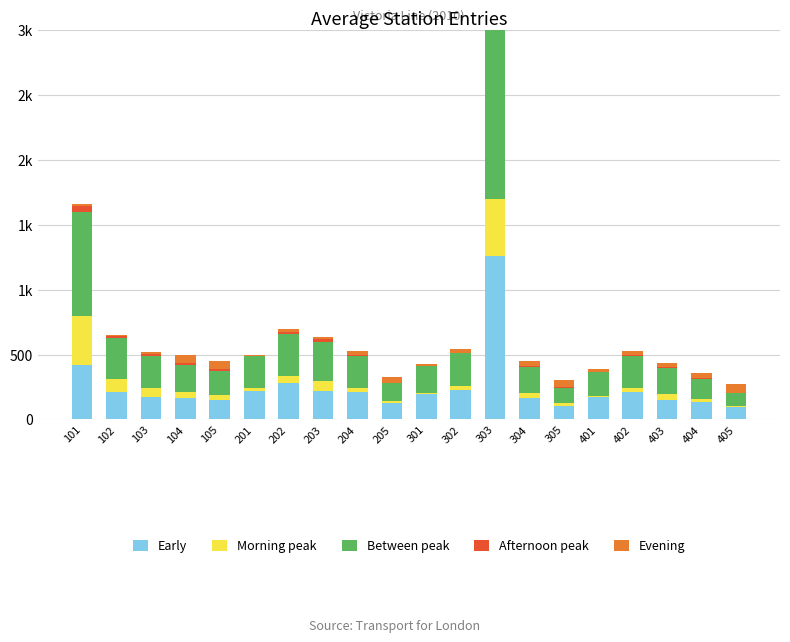

The Afternoon peak series shows 20.7 at 102. True or false?

True